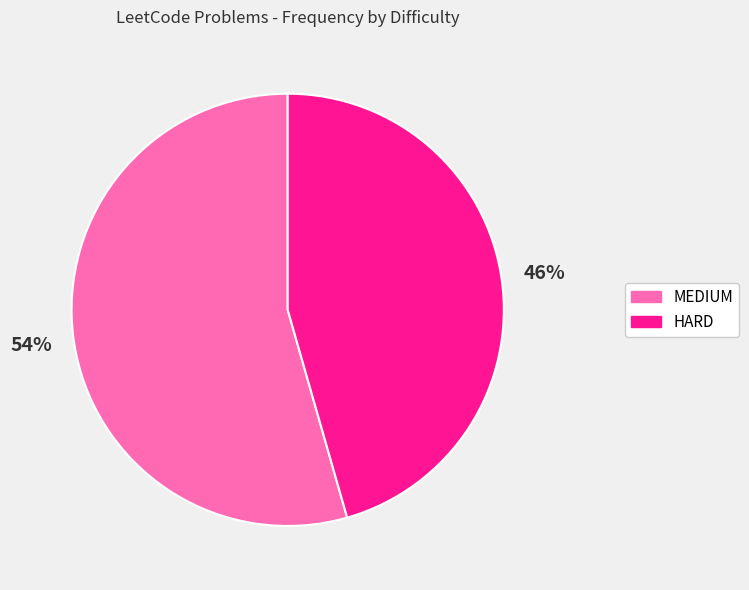

Is there any slice that represents more than half of the pie?

Yes